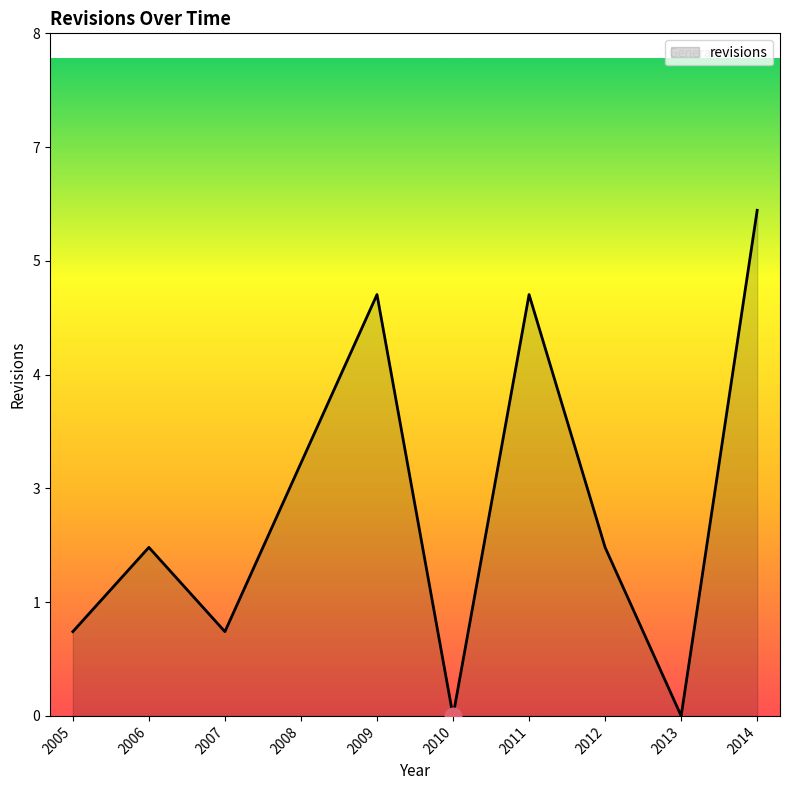

Does the chart have visible grid lines?

No